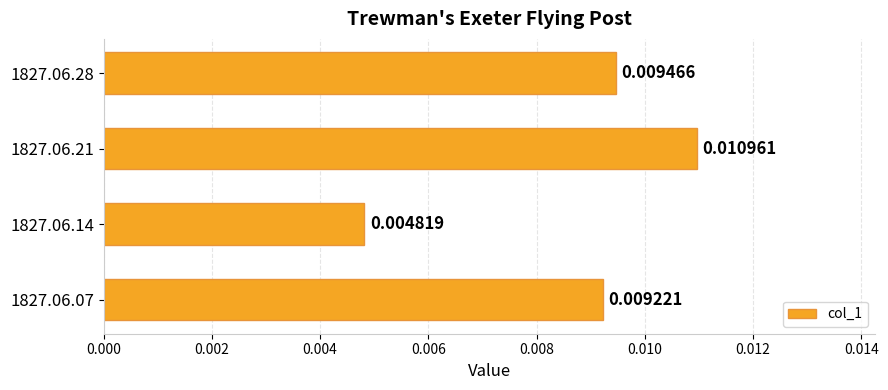

List the labels in order of value, smallest first.

1827.06.14, 1827.06.07, 1827.06.28, 1827.06.21